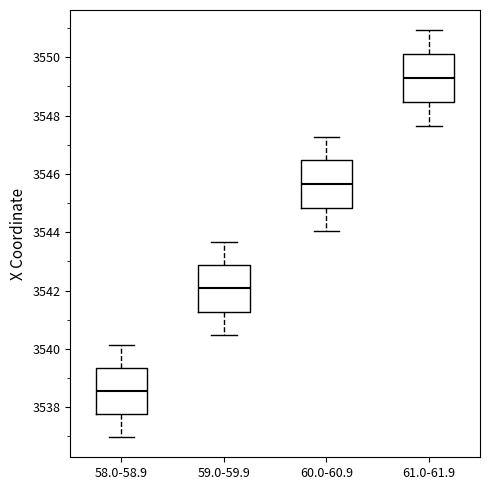

Which box has the lowest median line?

58.0-58.9